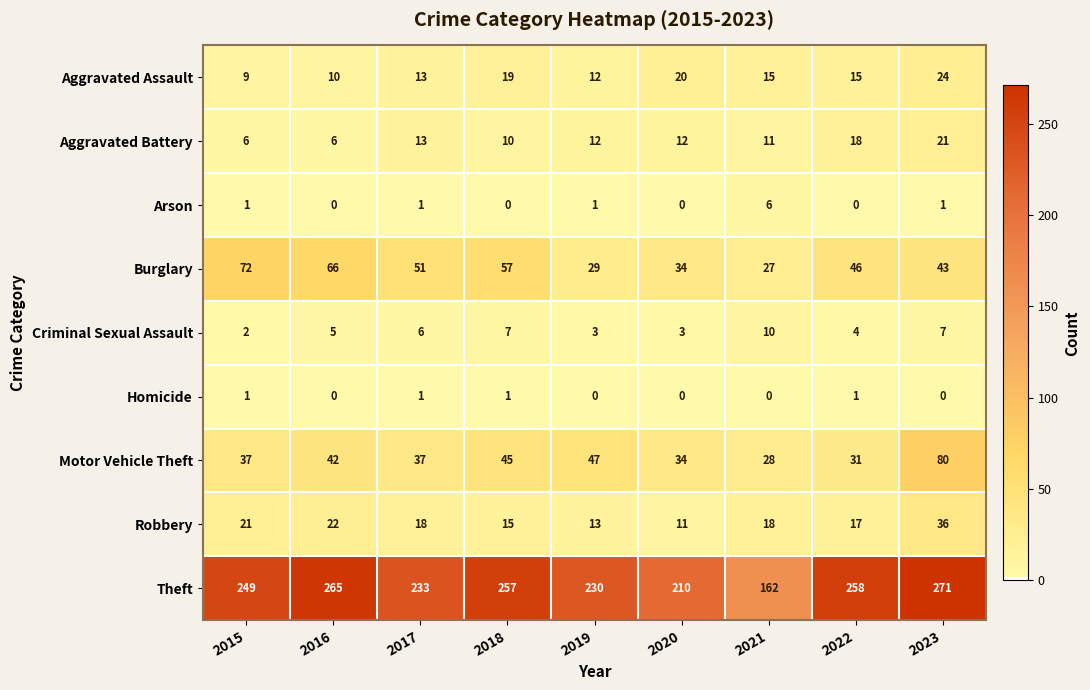

Which series has the largest total across all categories?

Theft